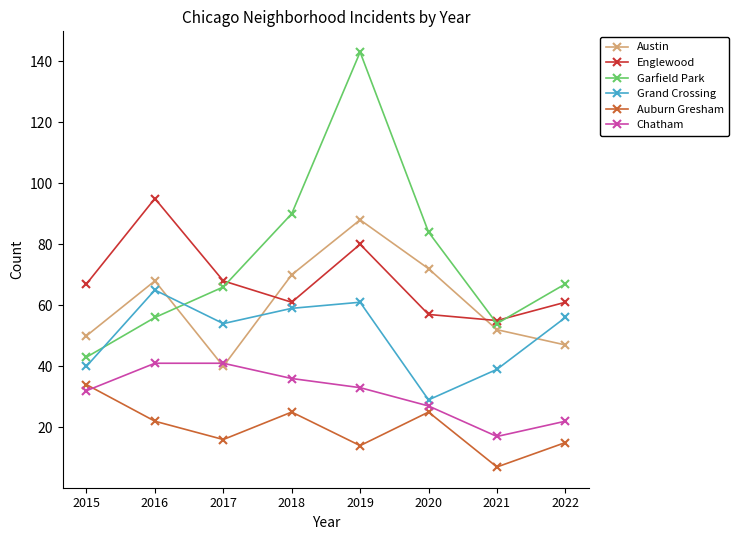

Does the chart have visible grid lines?

No